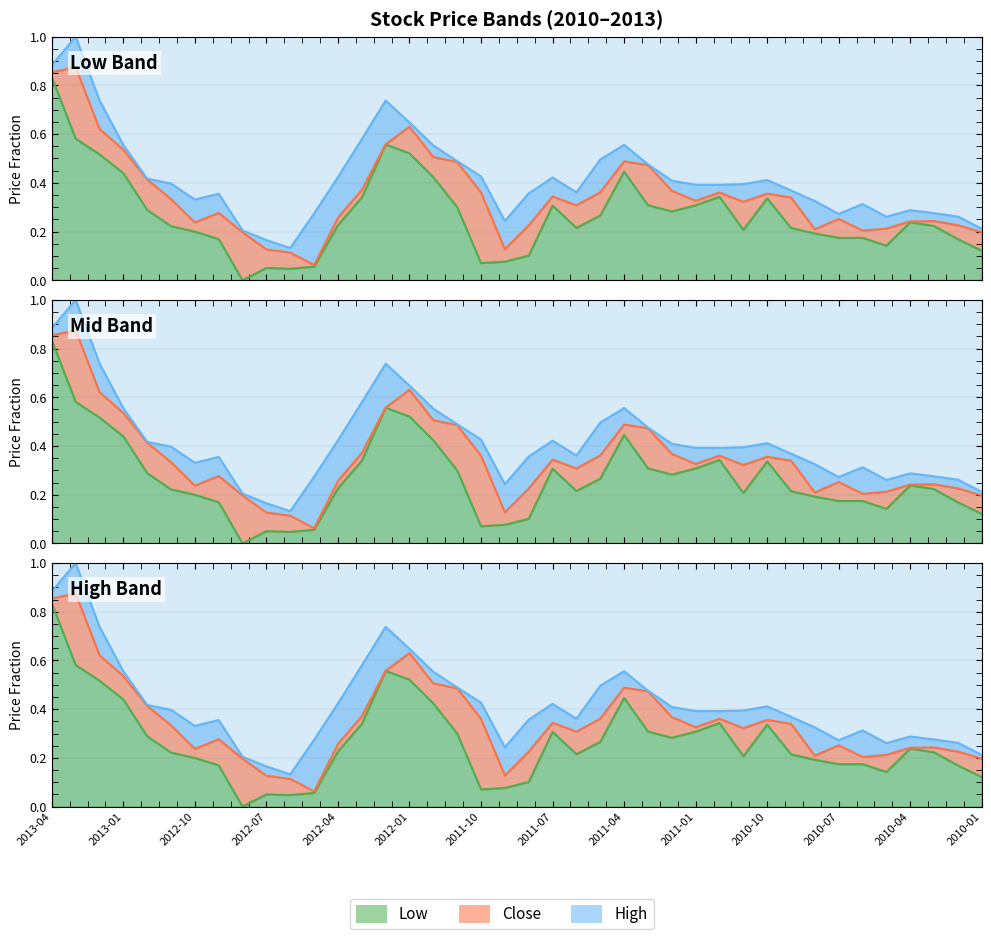

The Low series shows 0.0 at 2012-08-01. True or false?

True